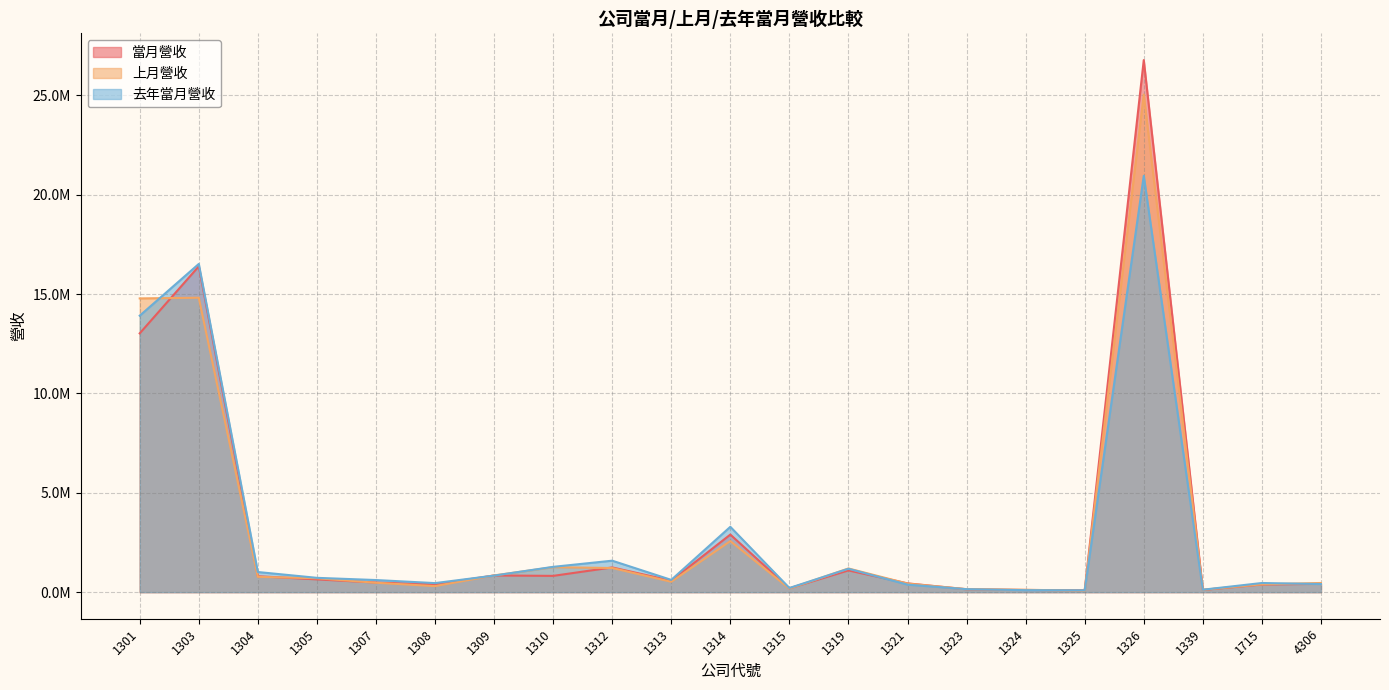

What are all the series names shown in the legend?

當月營收, 上月營收, 去年當月營收